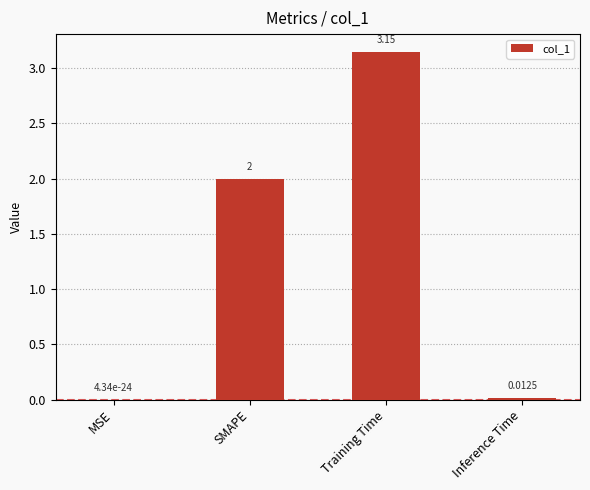

Where is the data nearest to the value 1?

Inference Time